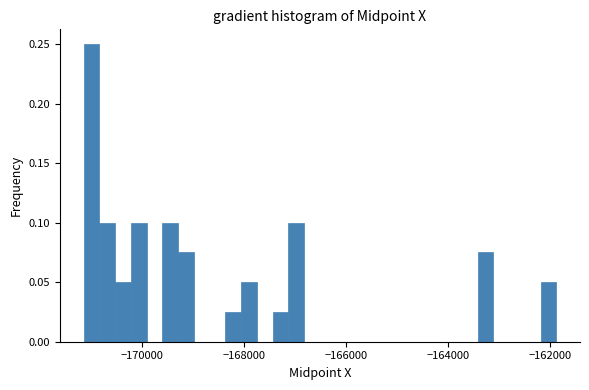

Around what value on the x-axis is the tallest bar? Give the approximate position of its centre, as read against the axis.

-171000